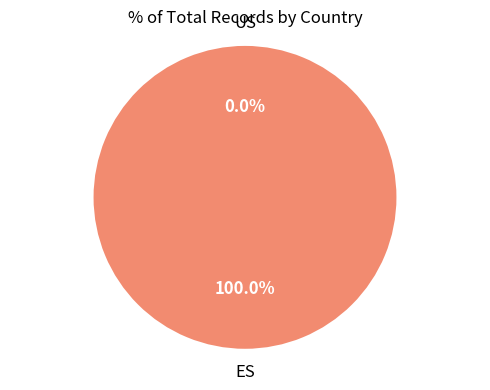

What is the majority slice?

ES